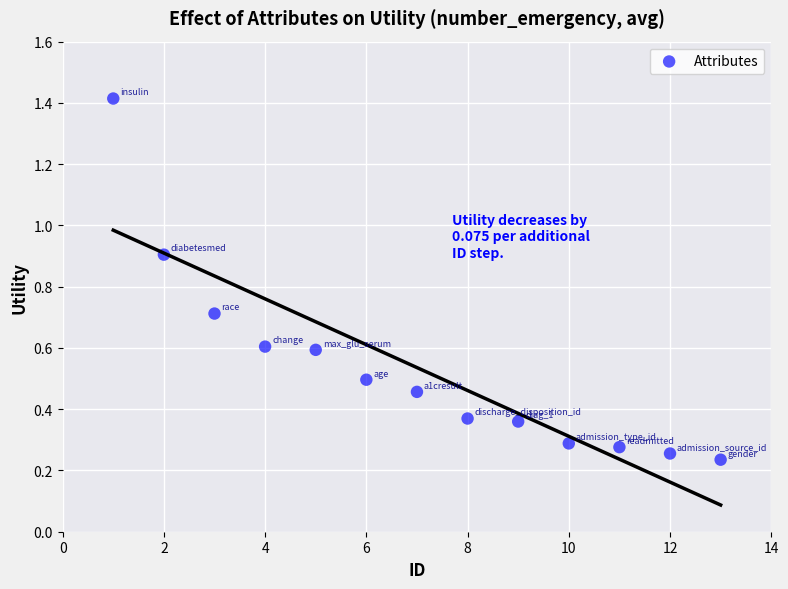

What is the range of X values (max minus min)?

12.0